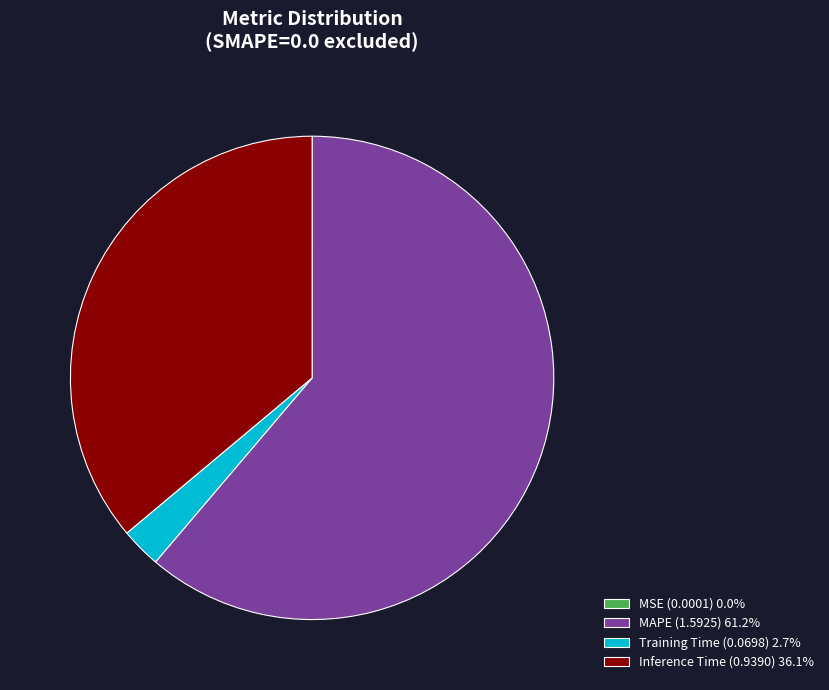

Is there any slice that represents more than half of the pie?

Yes